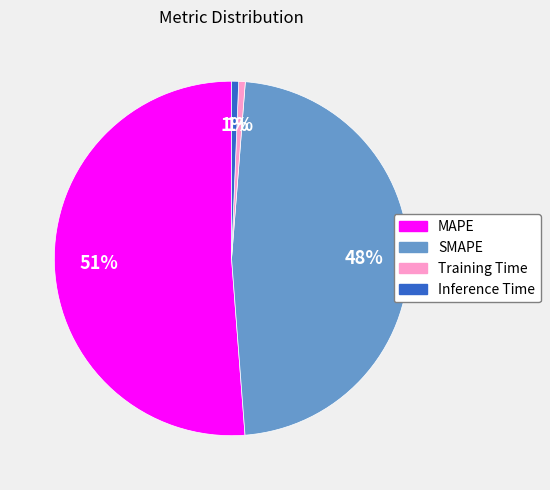

To the nearest percent, what is the average slice percentage?

25%